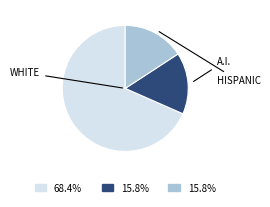

Is there a majority slice in this chart?

Yes